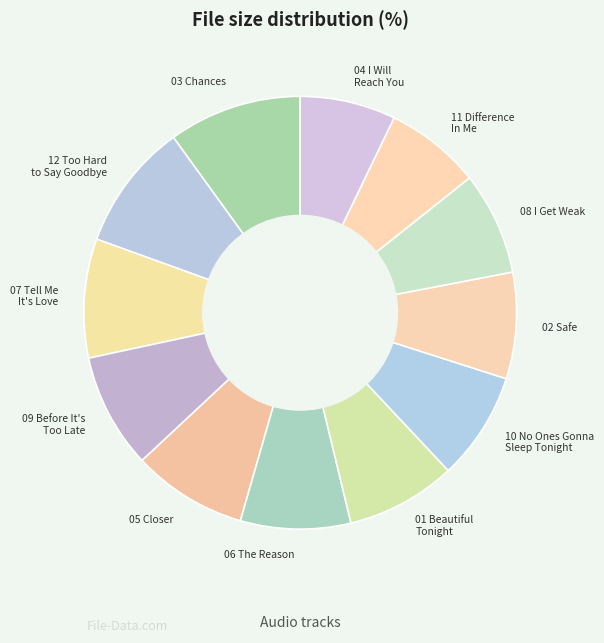

How many segments does this pie chart have?

12